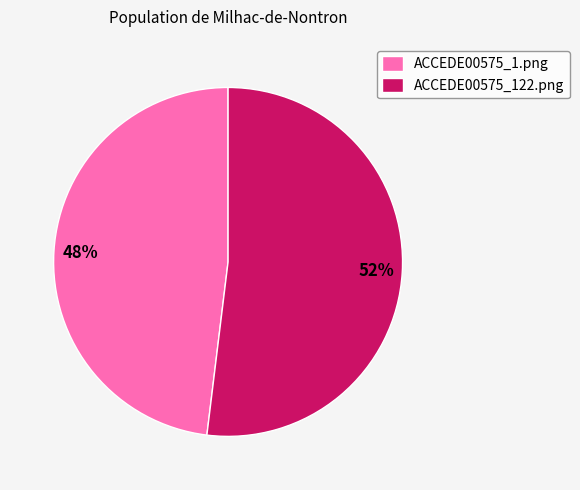

Which slice represents more than half of the pie?

ACCEDE00575_122.png